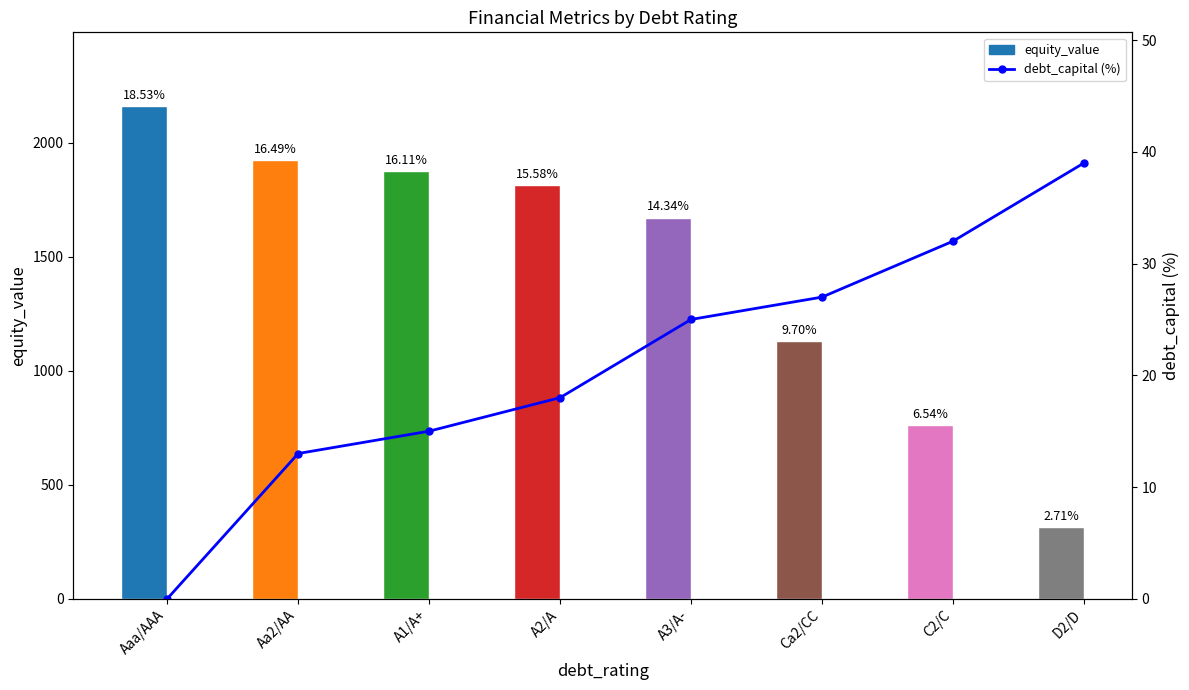

At which category is the sum across all series the highest?

Aaa/AAA